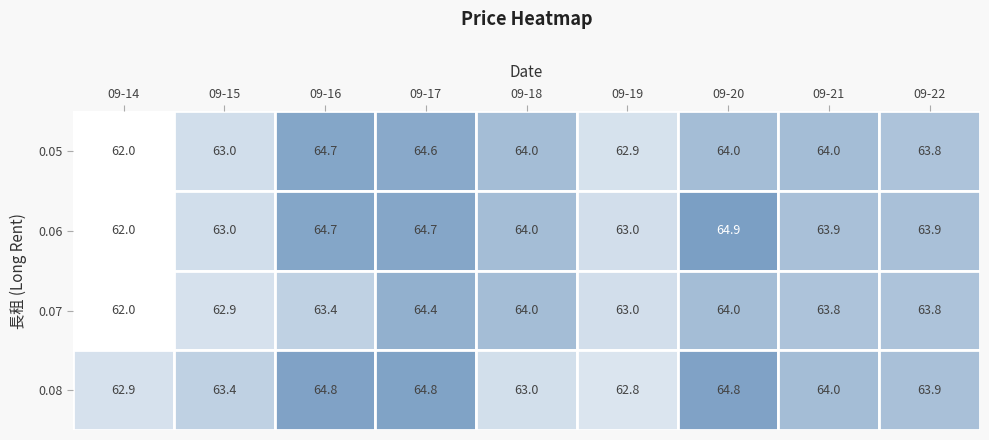

What is the difference between the 0.08 values at 2023-09-17 and 2023-09-15?

1.4